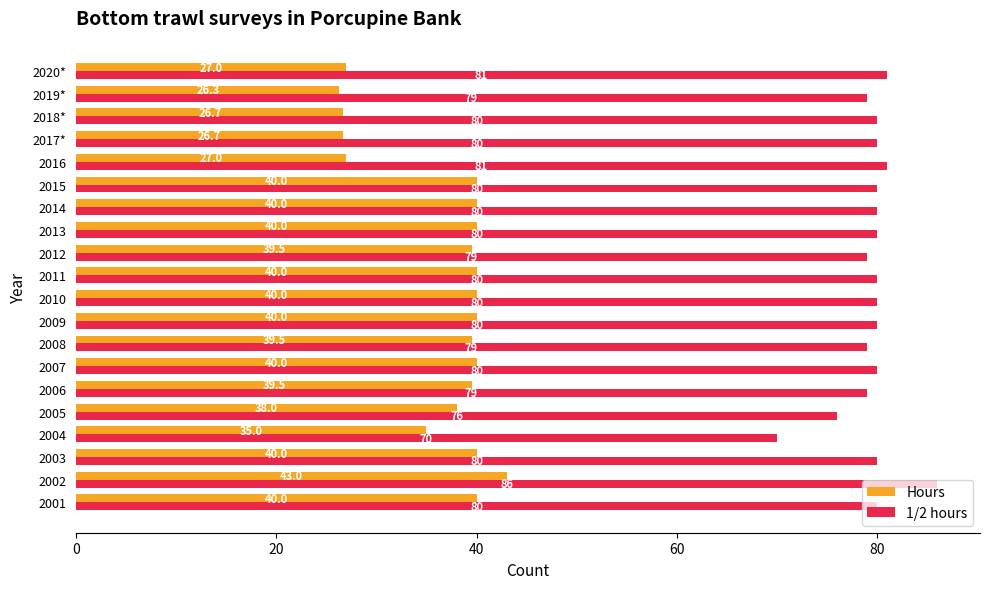

At which category is the sum across all series the highest?

2002